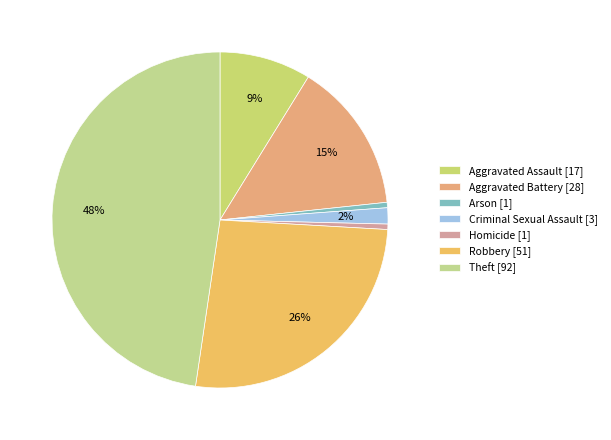

Count the number of slices in the pie.

7